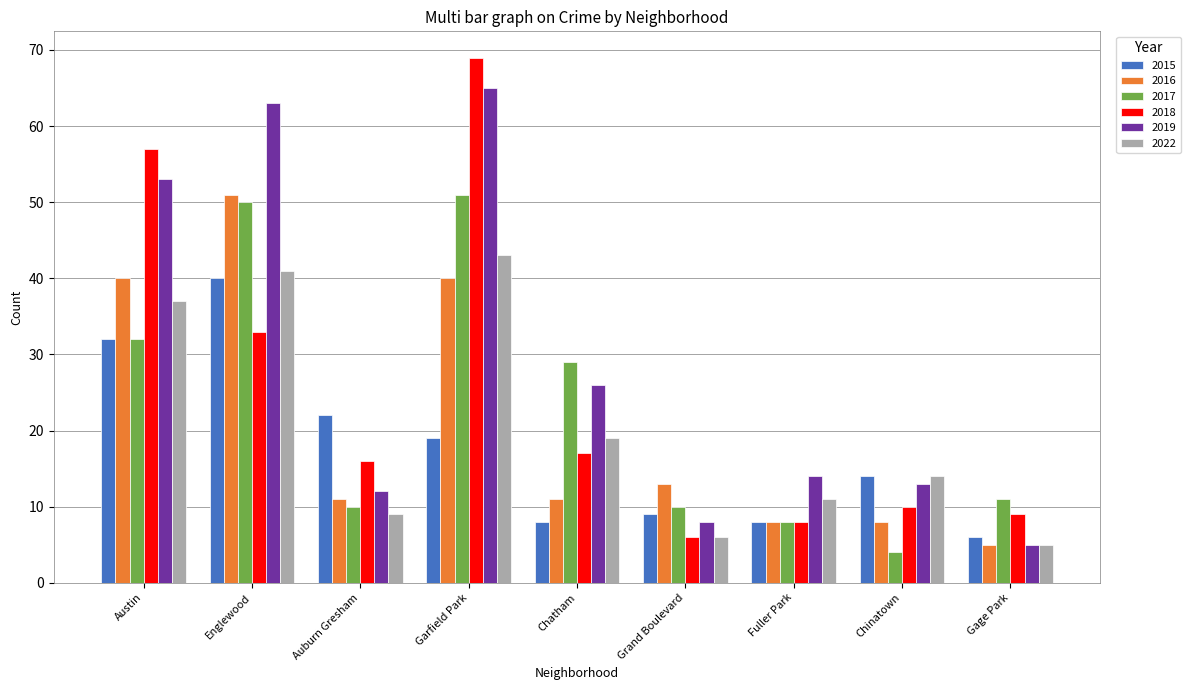

Is the value of 2017 at Gage Park greater than the value of 2019 at Gage Park?

Yes